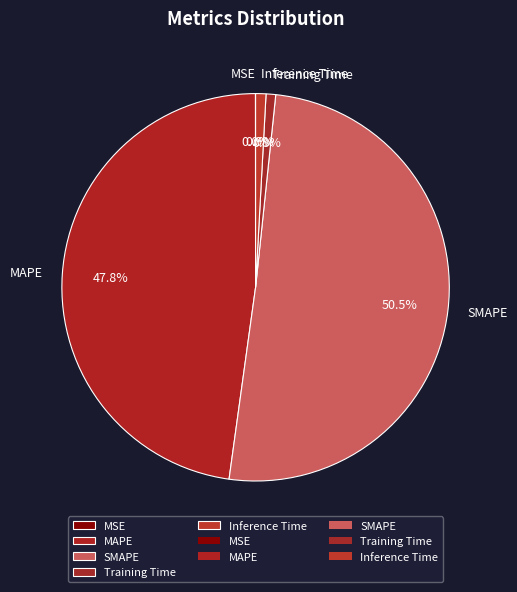

Which has a higher value, MAPE or SMAPE?

SMAPE